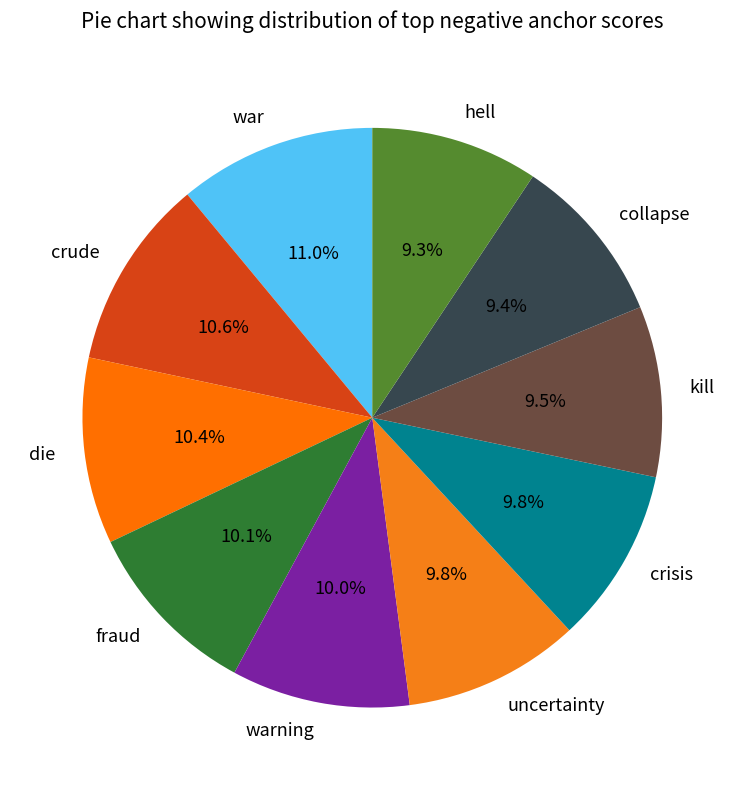

Which has a higher value, crude or hell?

crude